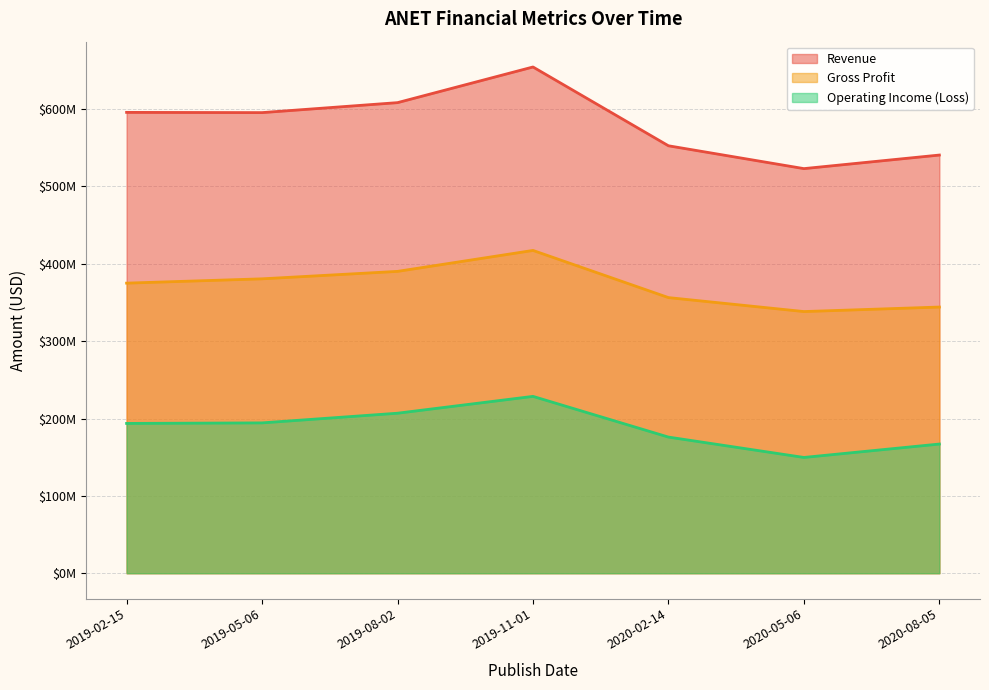

How many Operating Income (Loss) values are between 166989000 and 206837000?

5